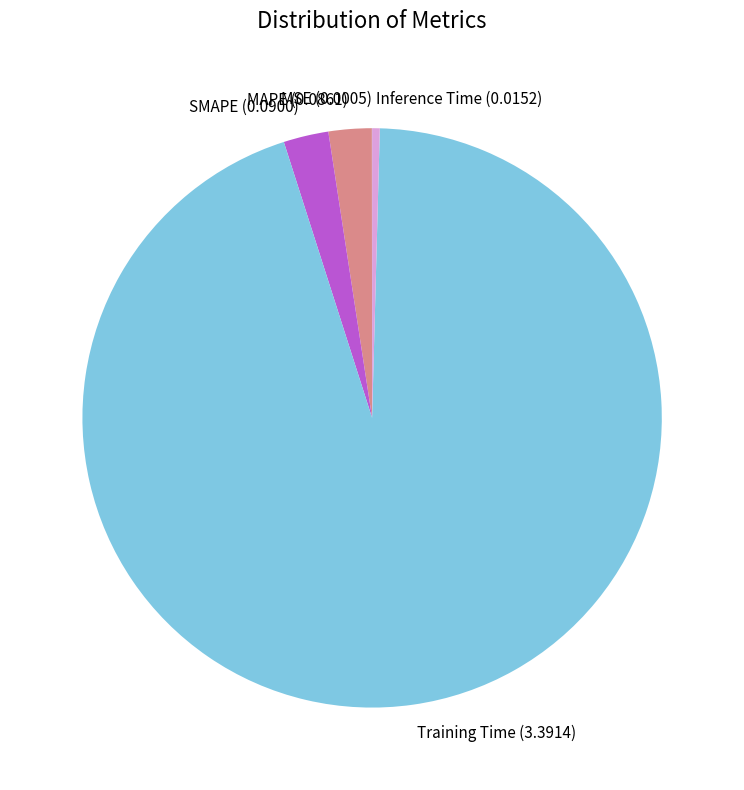

The SMAPE slice represents 3% of the pie. True or false?

True